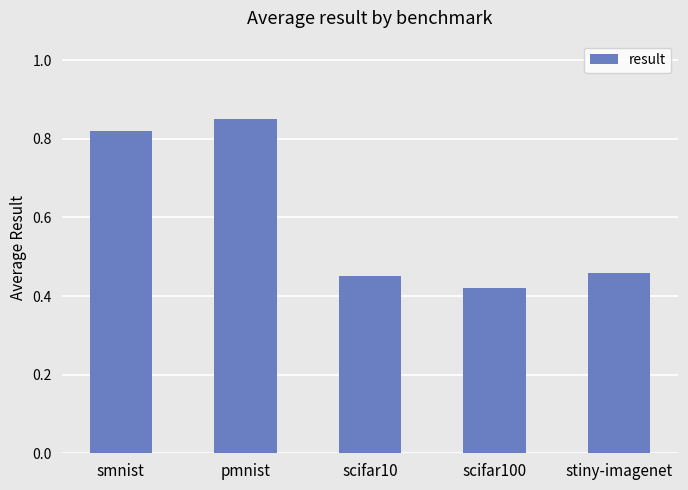

Where is the data nearest to the value 0?

scifar100